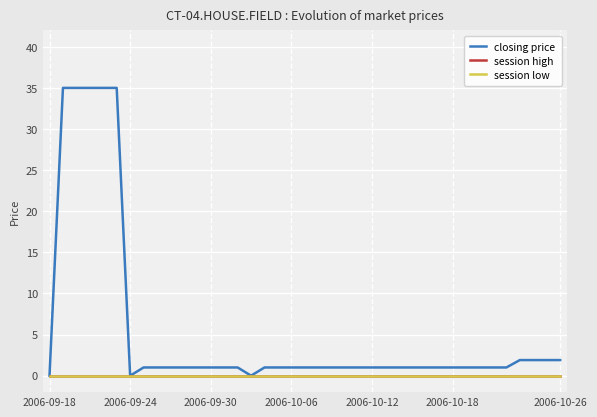

Rank the series by their maximum value, from highest to lowest.

closing price, session high, session low